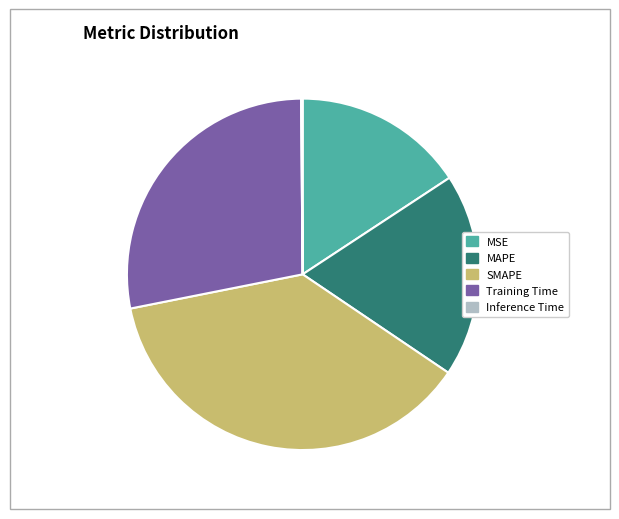

What is the largest slice in the pie chart?

SMAPE